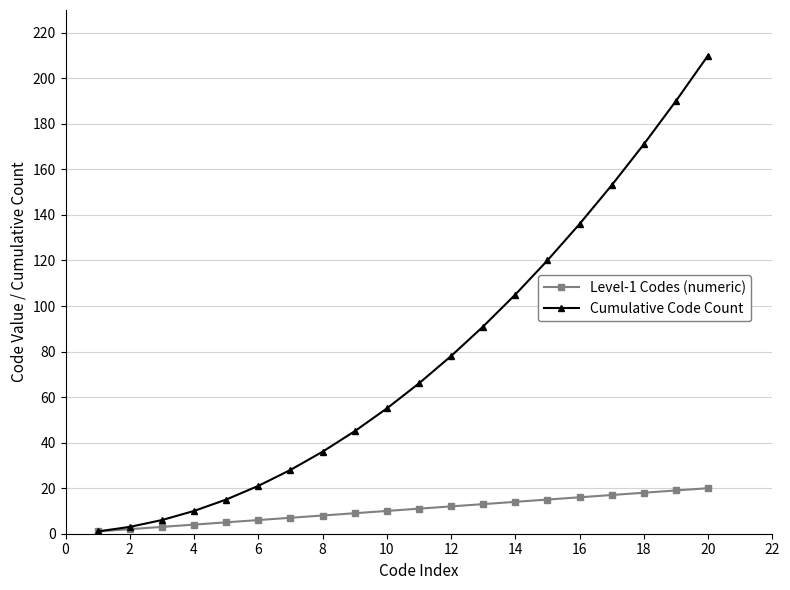

What is the value of the Level-1 Codes (numeric) point at the 18th from the left?

18